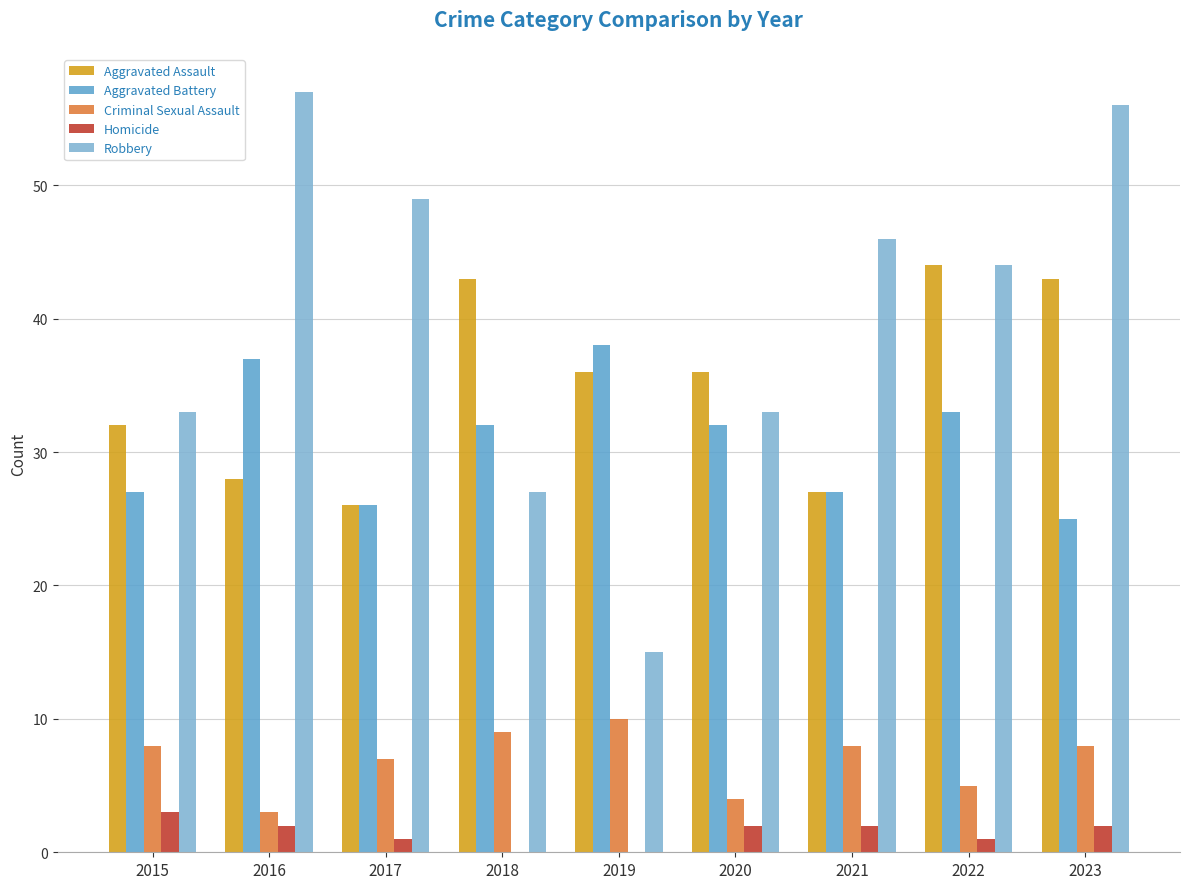

What is the difference between the second highest and minimum values in the Robbery series?

41